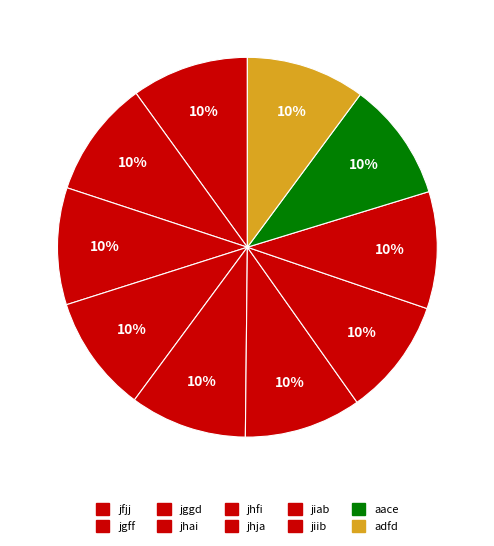

Do jggd and jfjj together represent more than half of the pie?

No